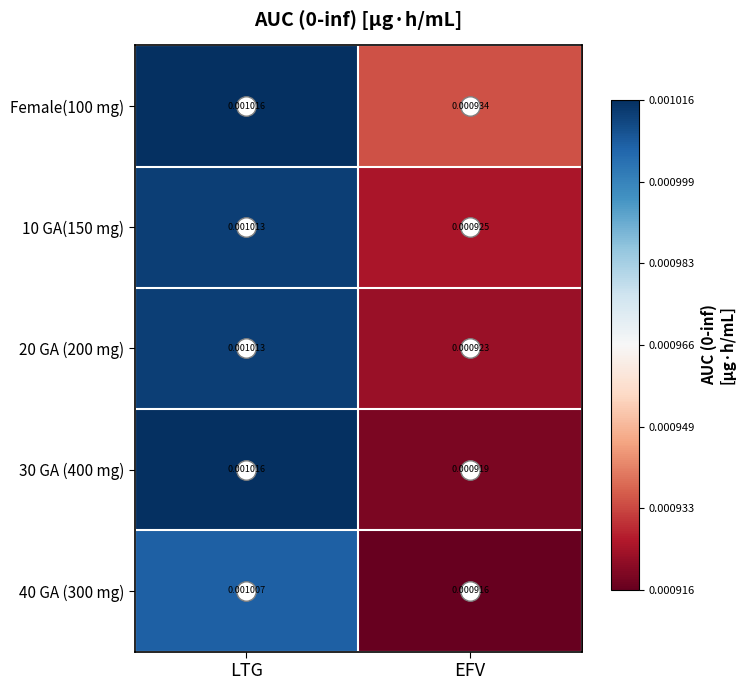

At which category does the chart reach its minimum across all series?

EFV